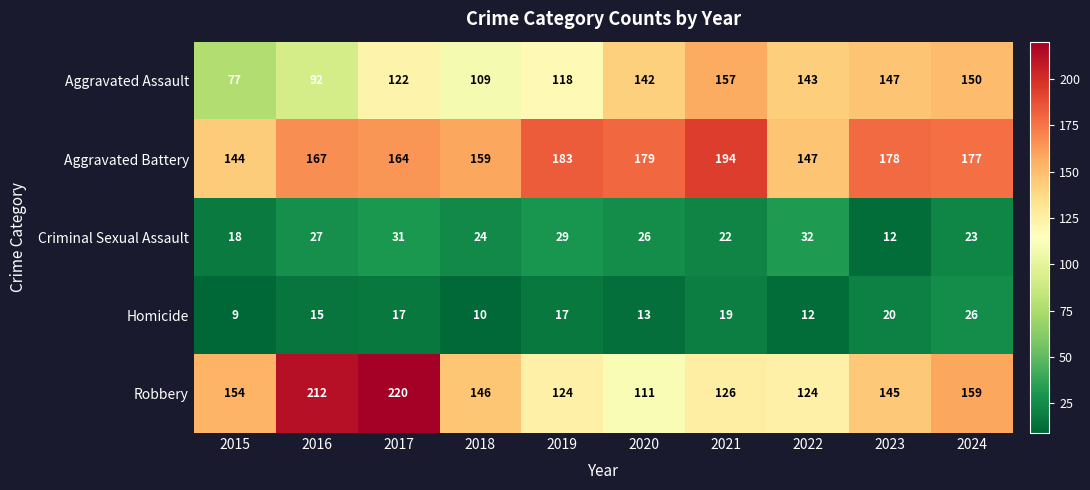

Which series changed the most between 2021 and 2024?

Robbery